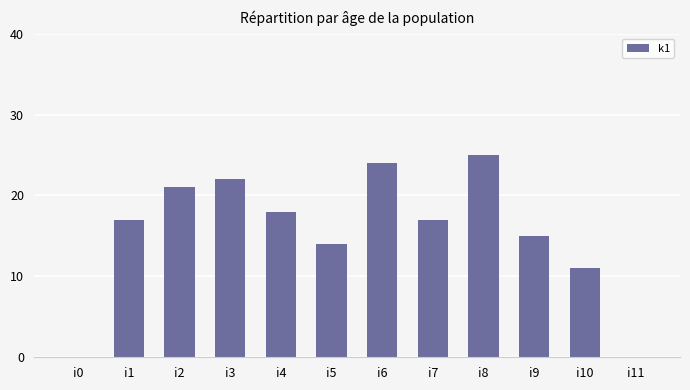

The chart shows a value of 12 at i8. True or false?

False